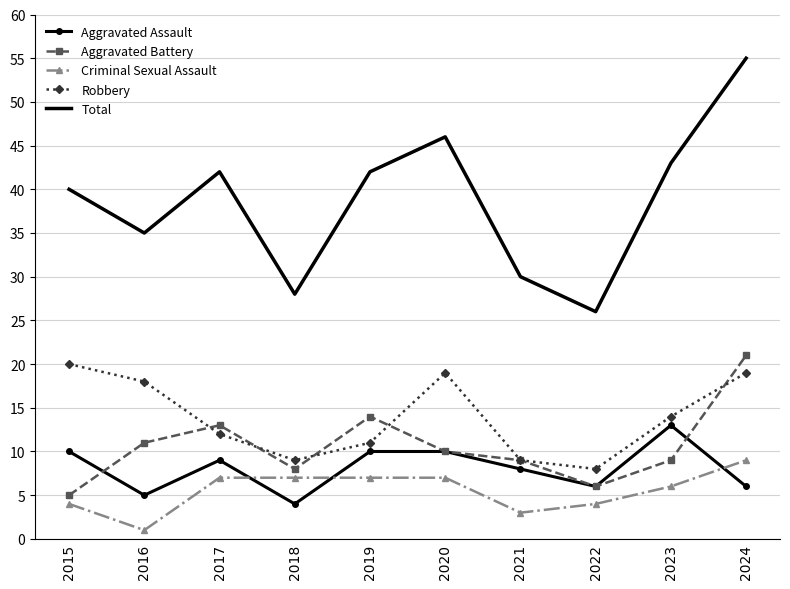

True or false: Aggravated Assault has a value of 10 at 2020.

True